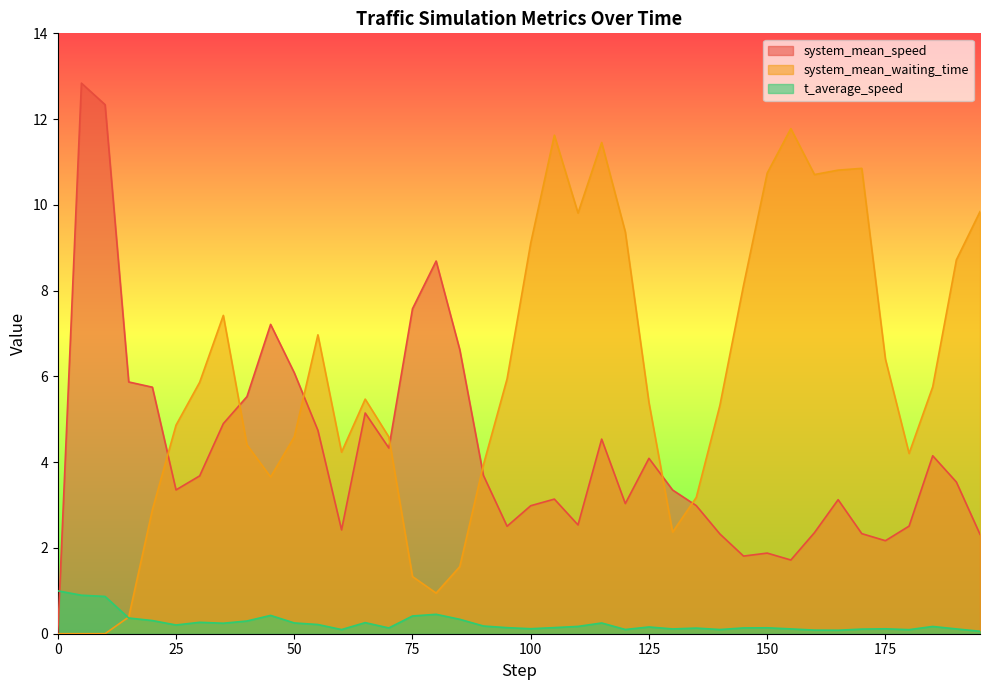

What is the difference between the system_mean_speed values at 60.0 and 130.0?

0.9